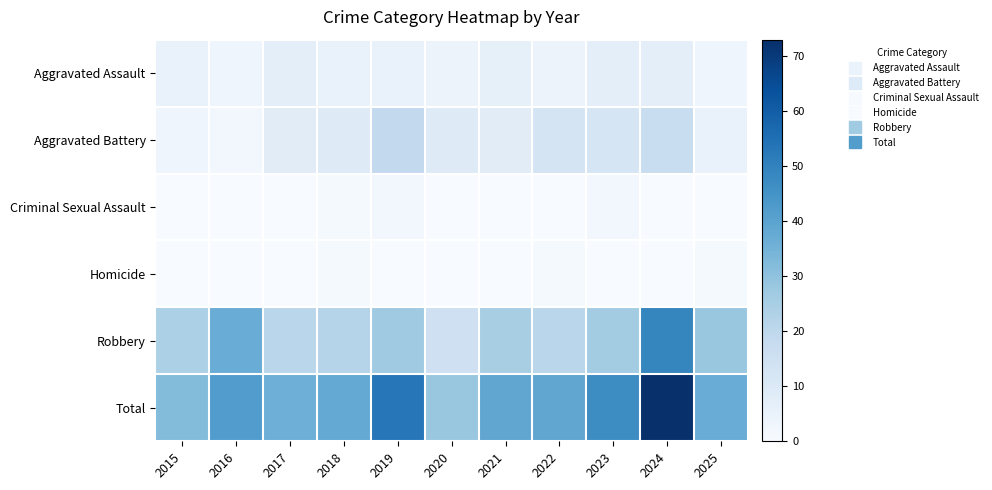

How many data points does each series have?

11